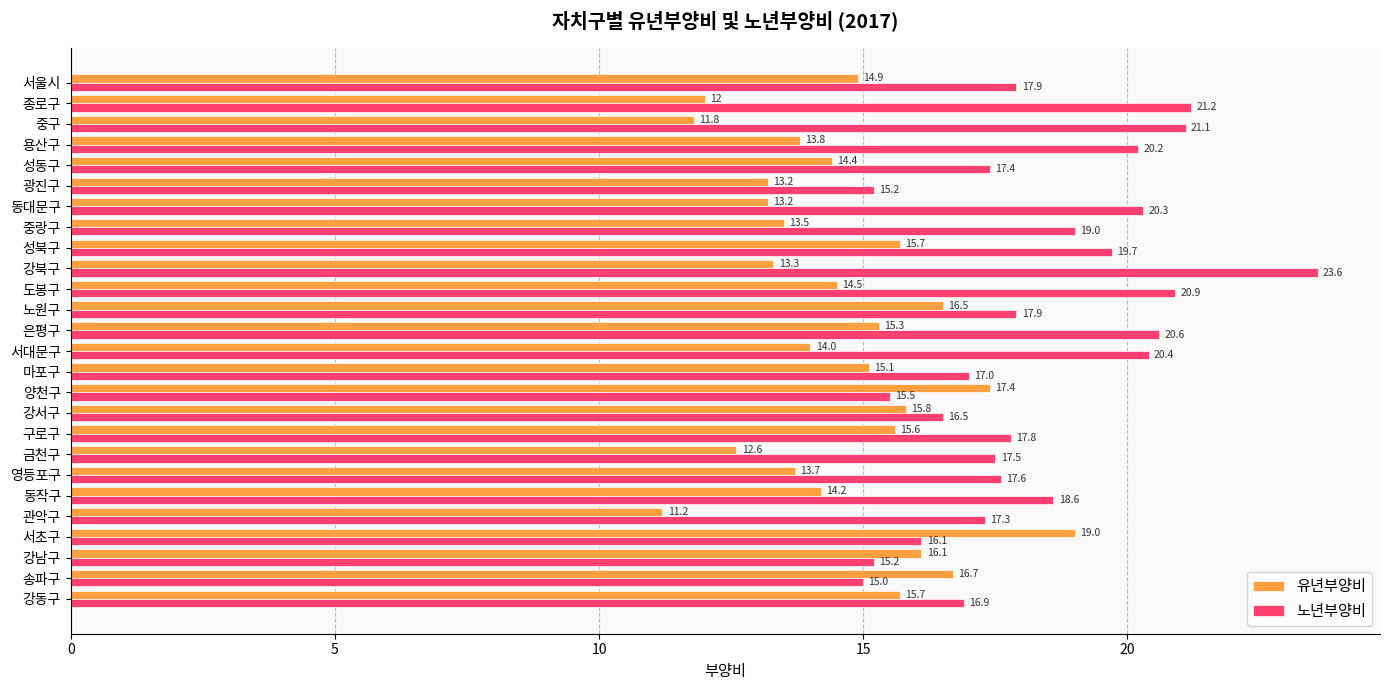

List the series in order of their overall mean, highest first.

노년부양비, 유년부양비